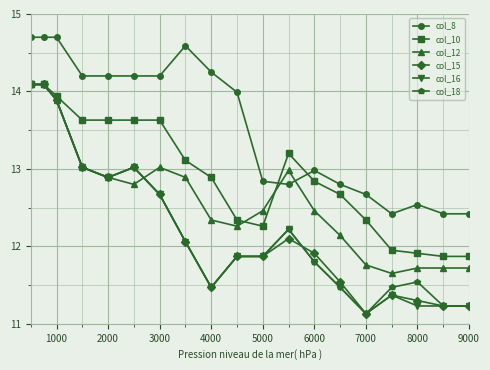

True or false: col_12 and col_18 cross at least once.

True